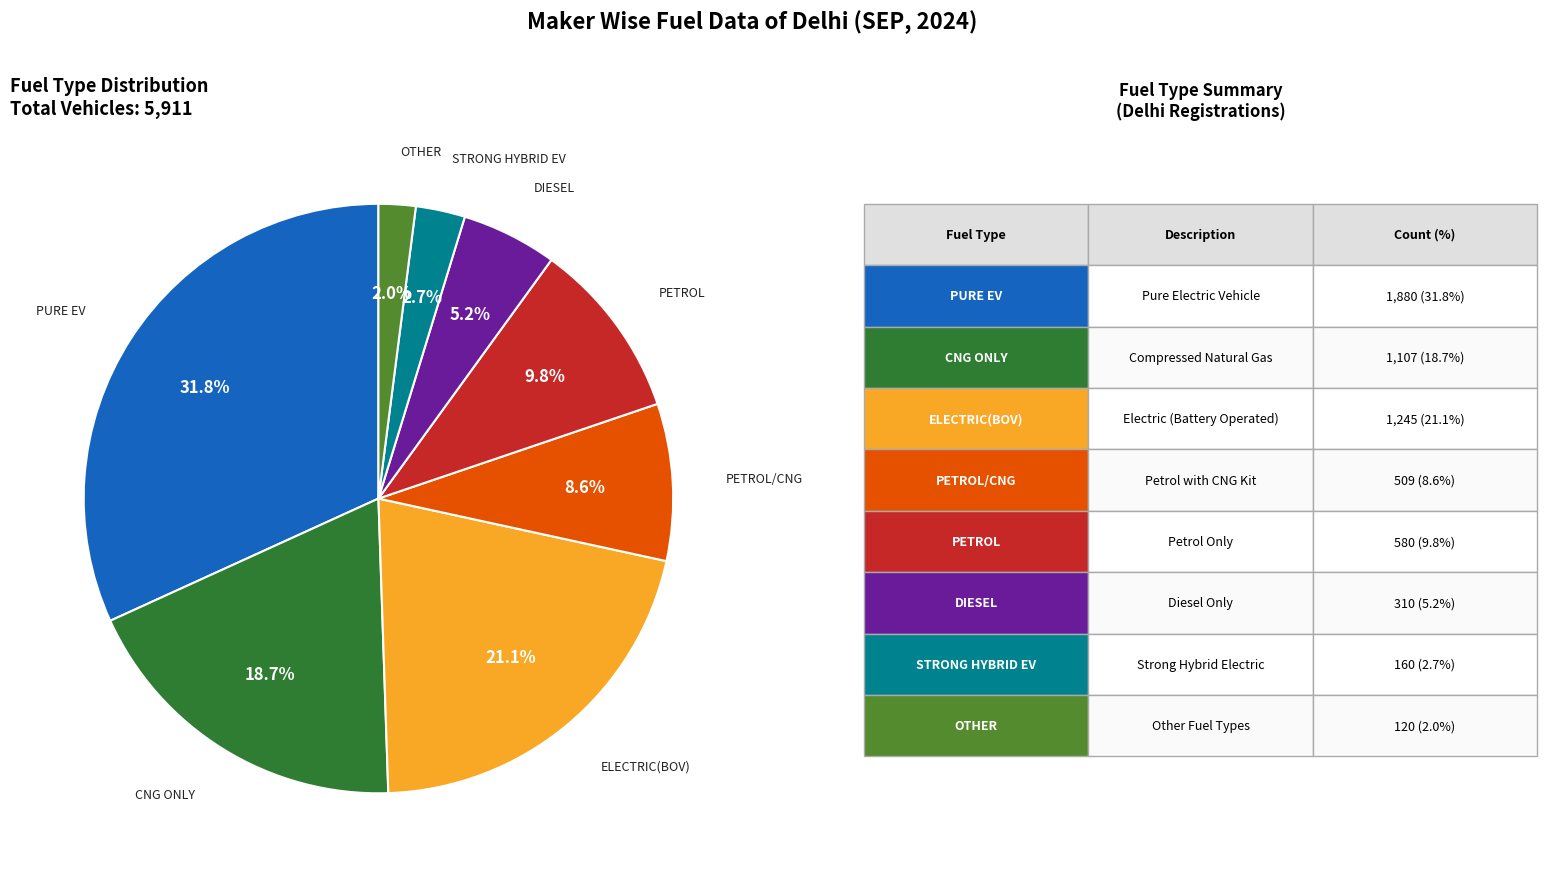

Does any single category account for the majority?

No